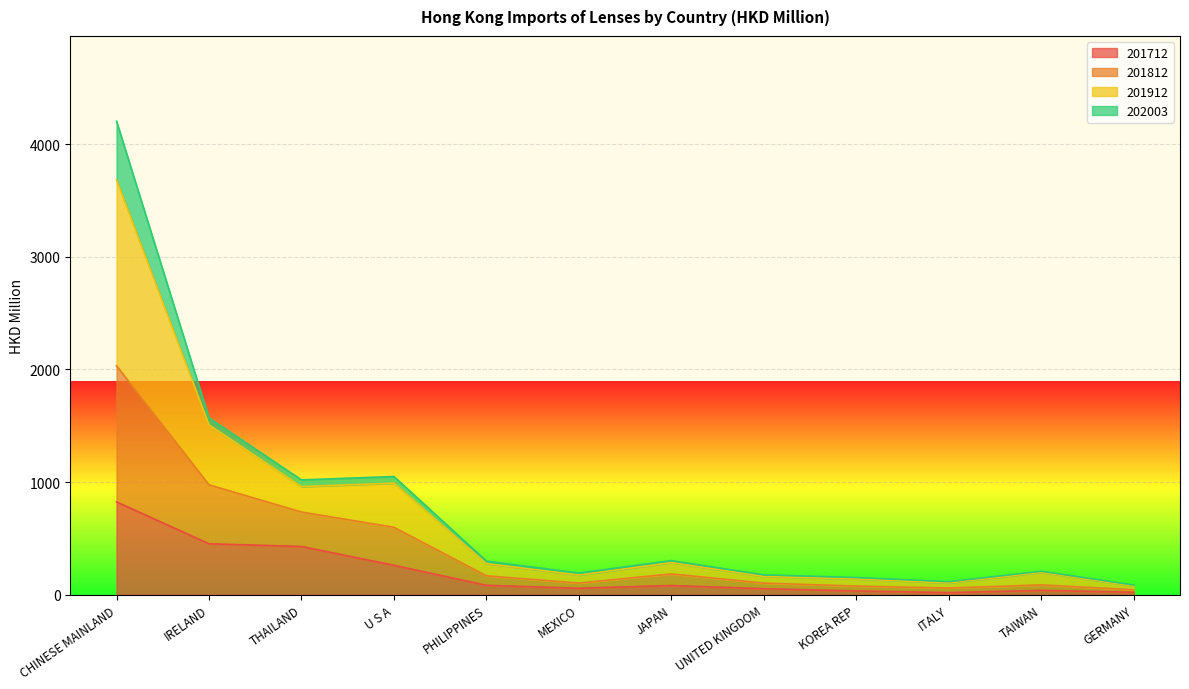

Which series has the widest spread of values?

201912